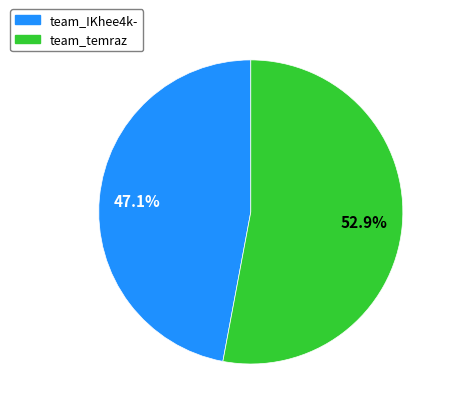

How many slices are in this pie chart?

2